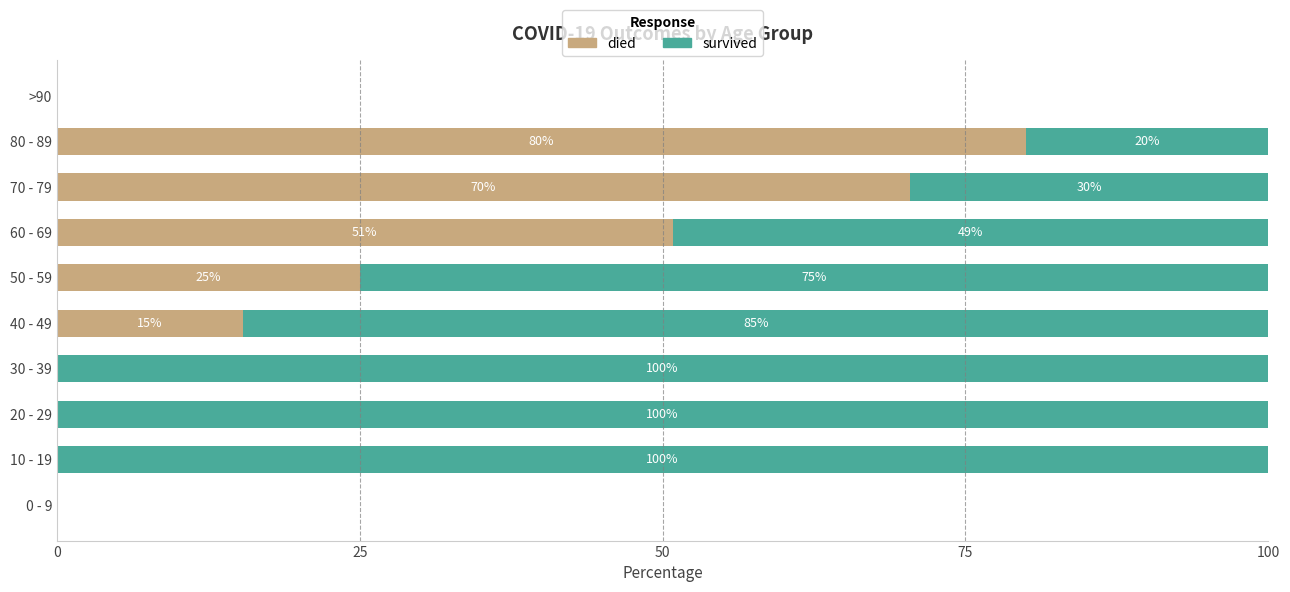

Read the died value at 40 - 49.

15.4